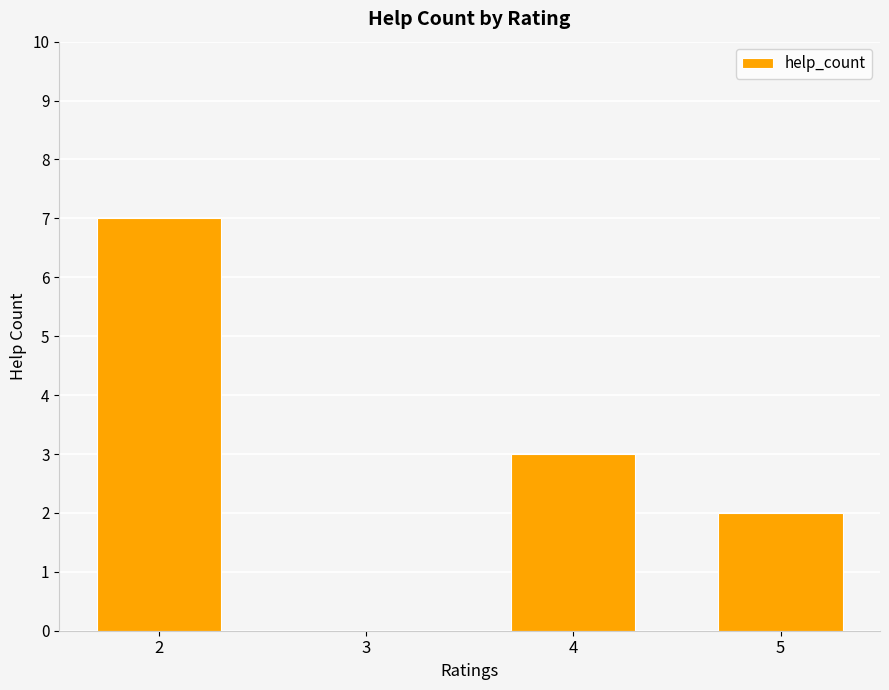

Reading left to right, what are all the values shown in this chart?

2=7	3=0	4=3	5=2